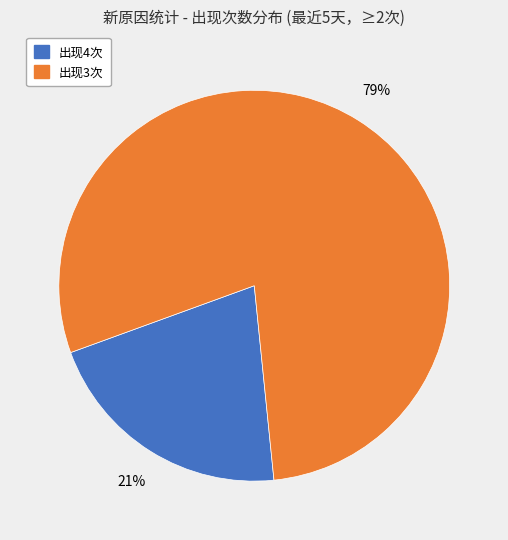

Is there any slice that represents more than half of the pie?

Yes